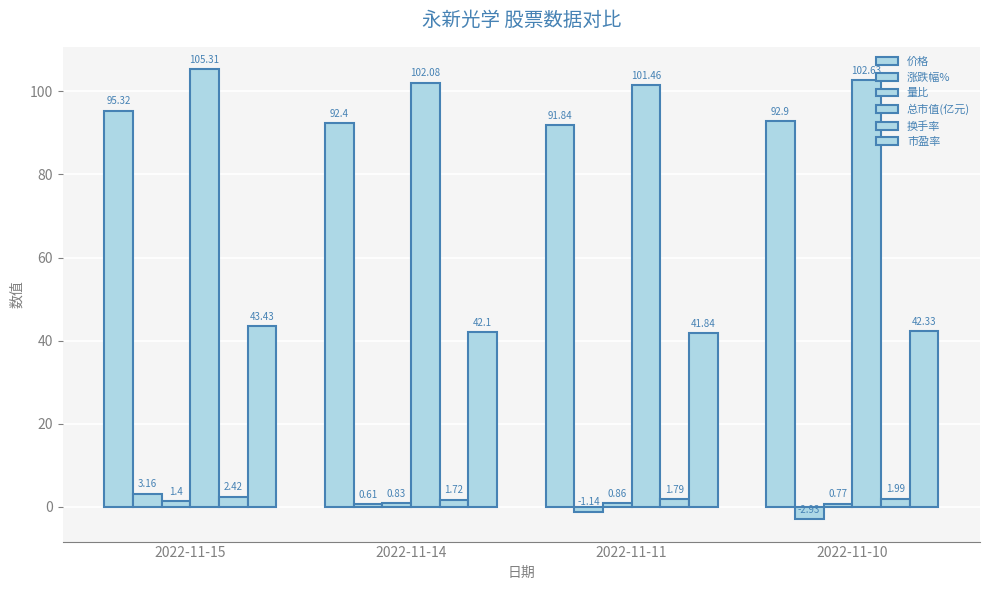

What is the average value of the 价格 series?

93.1